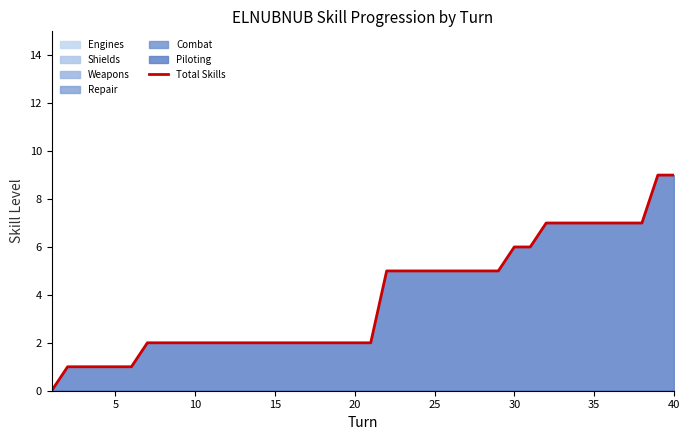

The value of Total Skills at 40 is 5. True or false?

False